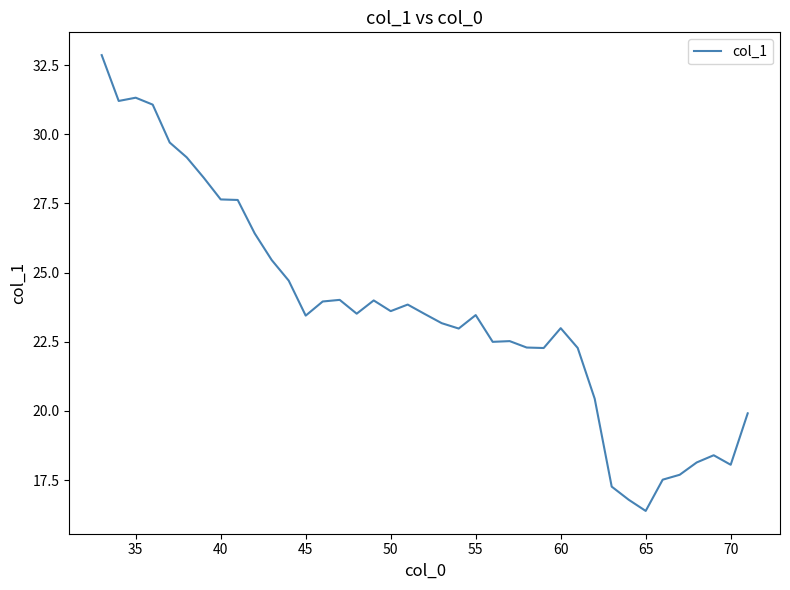

What is the difference between the maximum and minimum values?

16.5